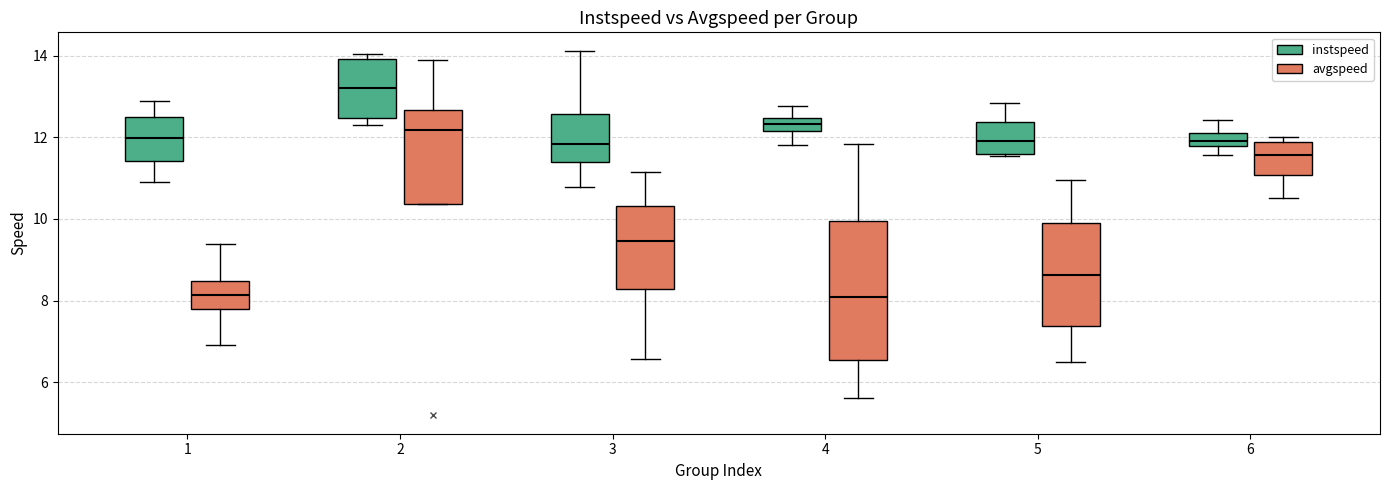

Which box has the highest median line?

2 (instspeed)